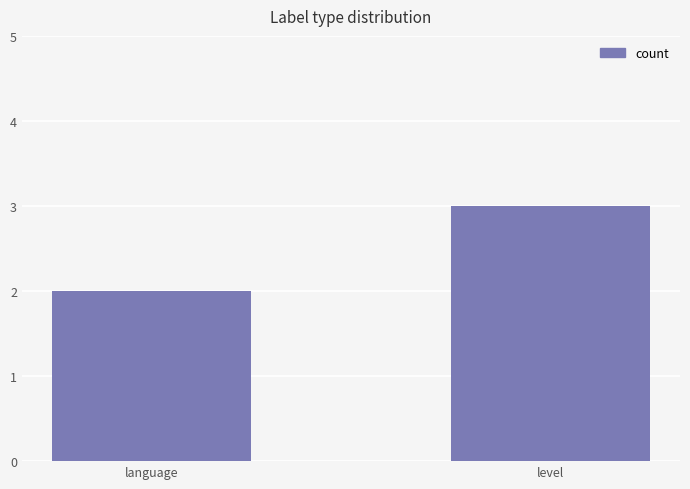

What value does the data have at level?

3